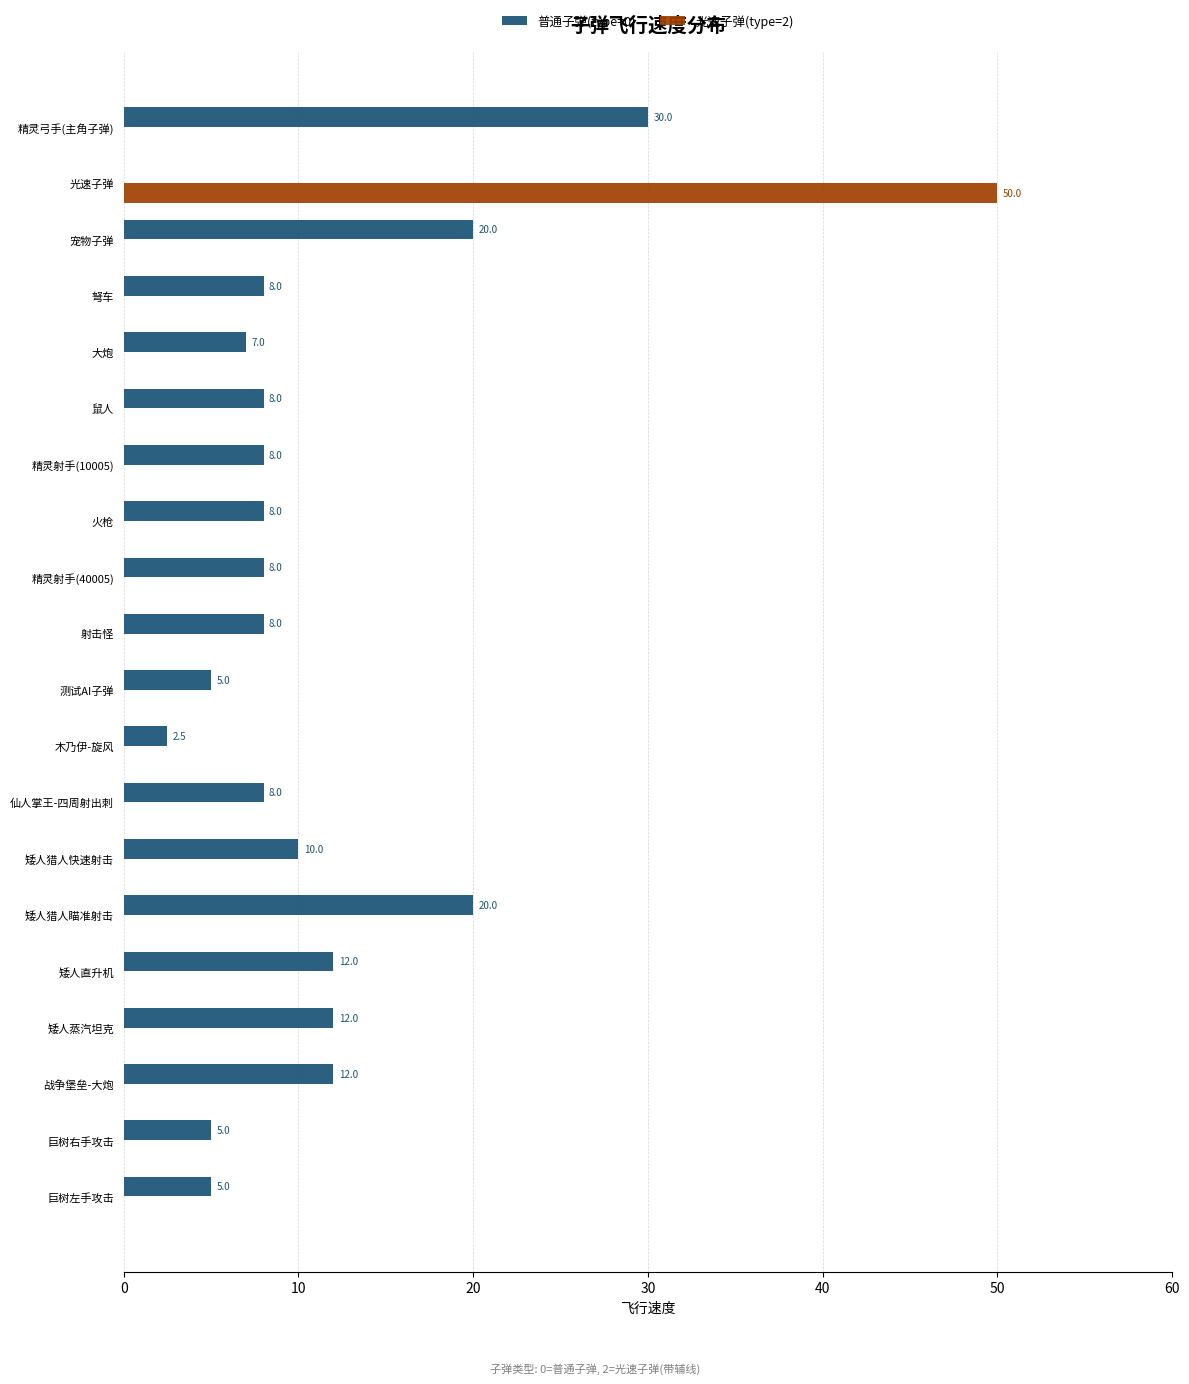

Is the value of 光速子弹(type=2) at 矮人猎人瞄准射击 greater than the value of 普通子弹(type=0) at 战争堡垒-大炮?

No